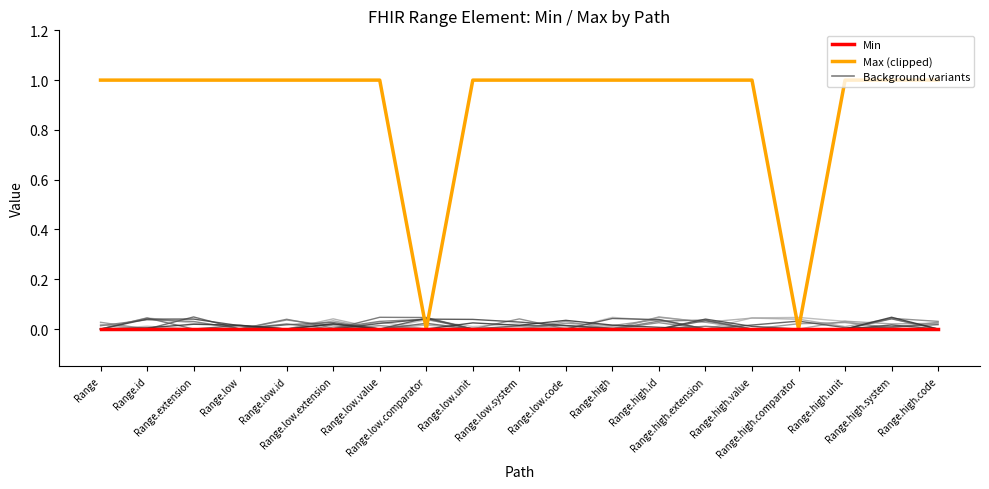

Which category has the highest value across all series?

Range